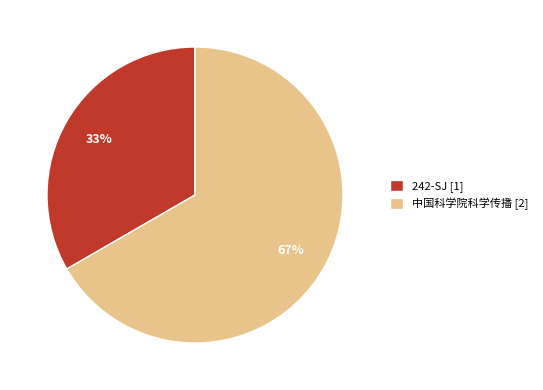

What is the ratio of the value at 中国科学院科学传播 to the value at 242-SJ?

2.0